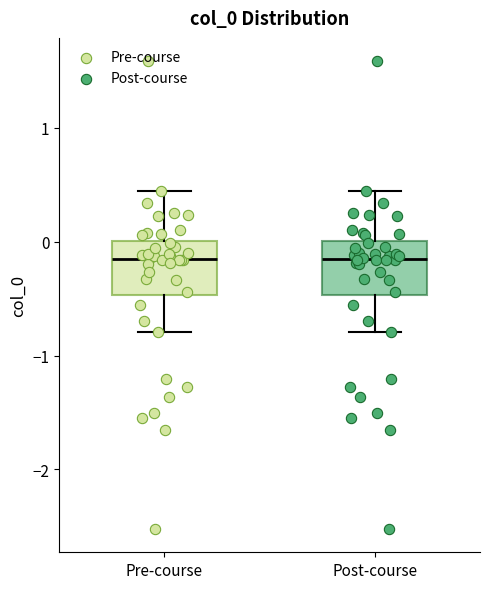

Reading left to right, read every box against the y-axis: the position of its median line, the range the box covers, and the ends of its whiskers. The values are not printed on the chart, so give them approximately, as read against the axis.

Pre-course: median -0.2, box -0.5 to 0.0, whiskers -0.8 to 0.4
Post-course: median -0.2, box -0.5 to 0.0, whiskers -0.8 to 0.4